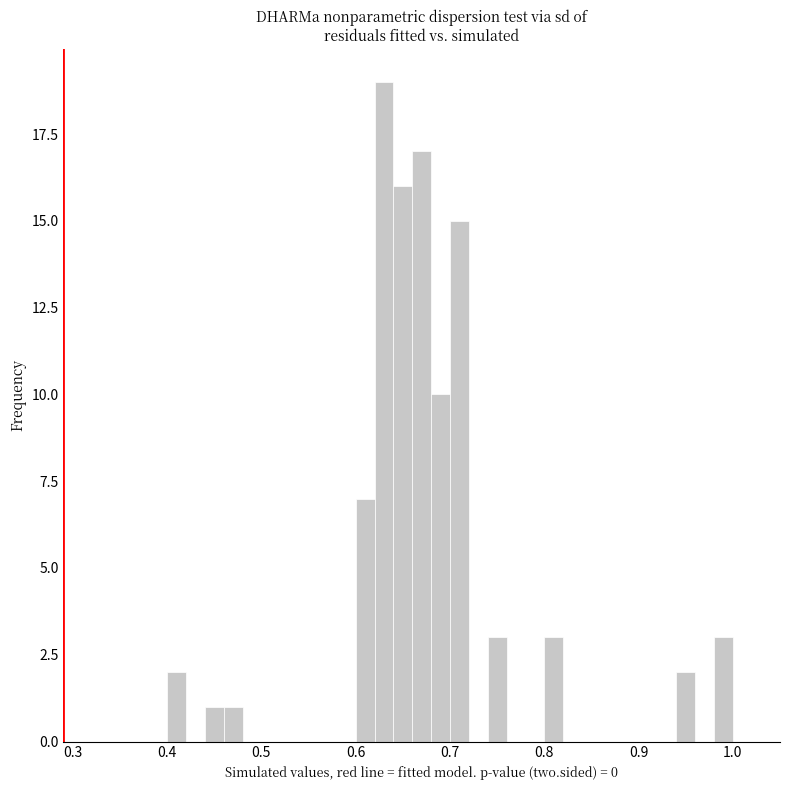

Around what value on the x-axis is the tallest bar? Give the approximate position of its centre, as read against the axis.

0.63